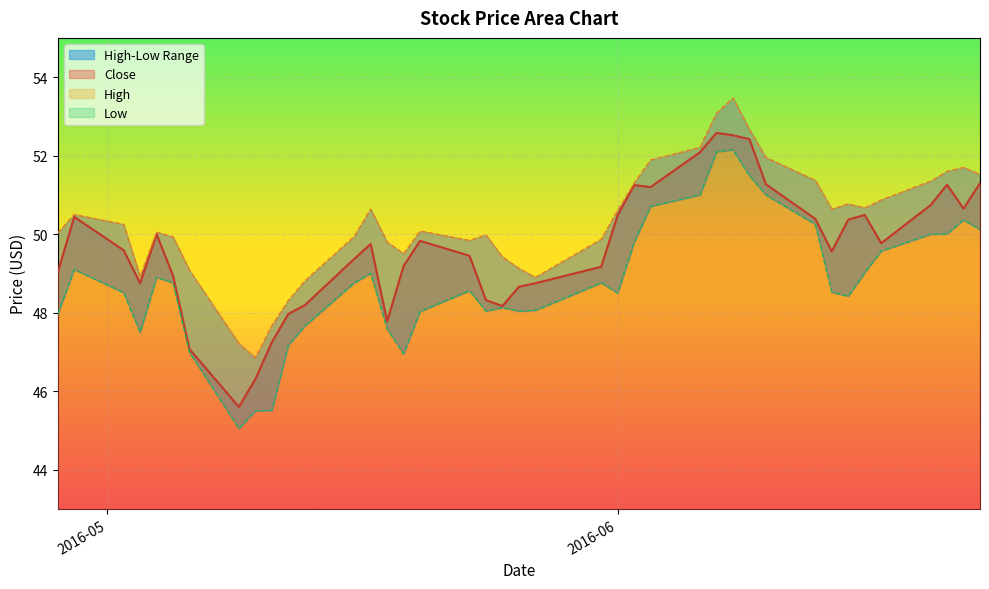

What is the approximate value of Close at 2016-06-10?

51.3